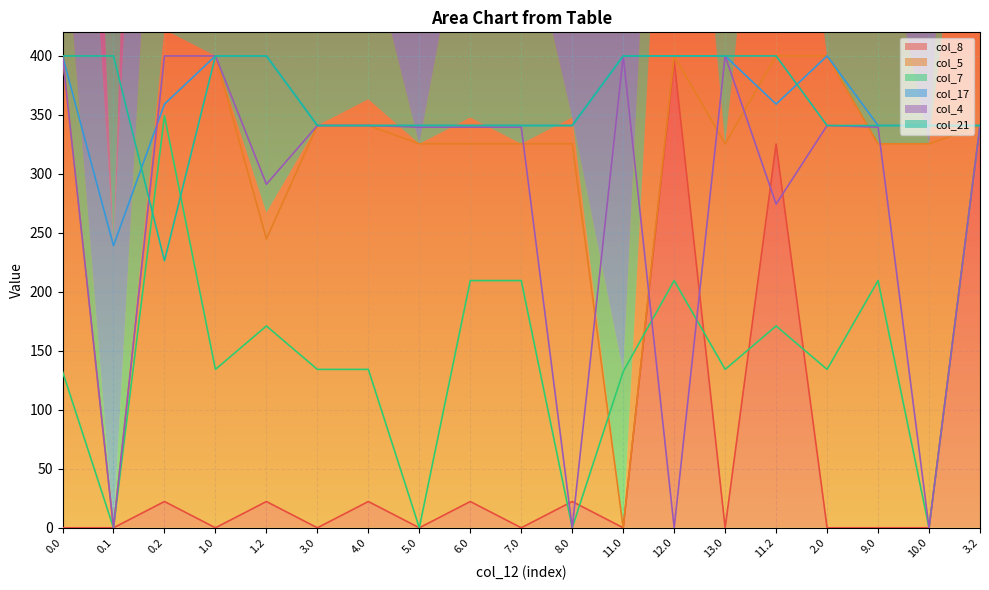

Read the col_17 value at 1.2.

400.0